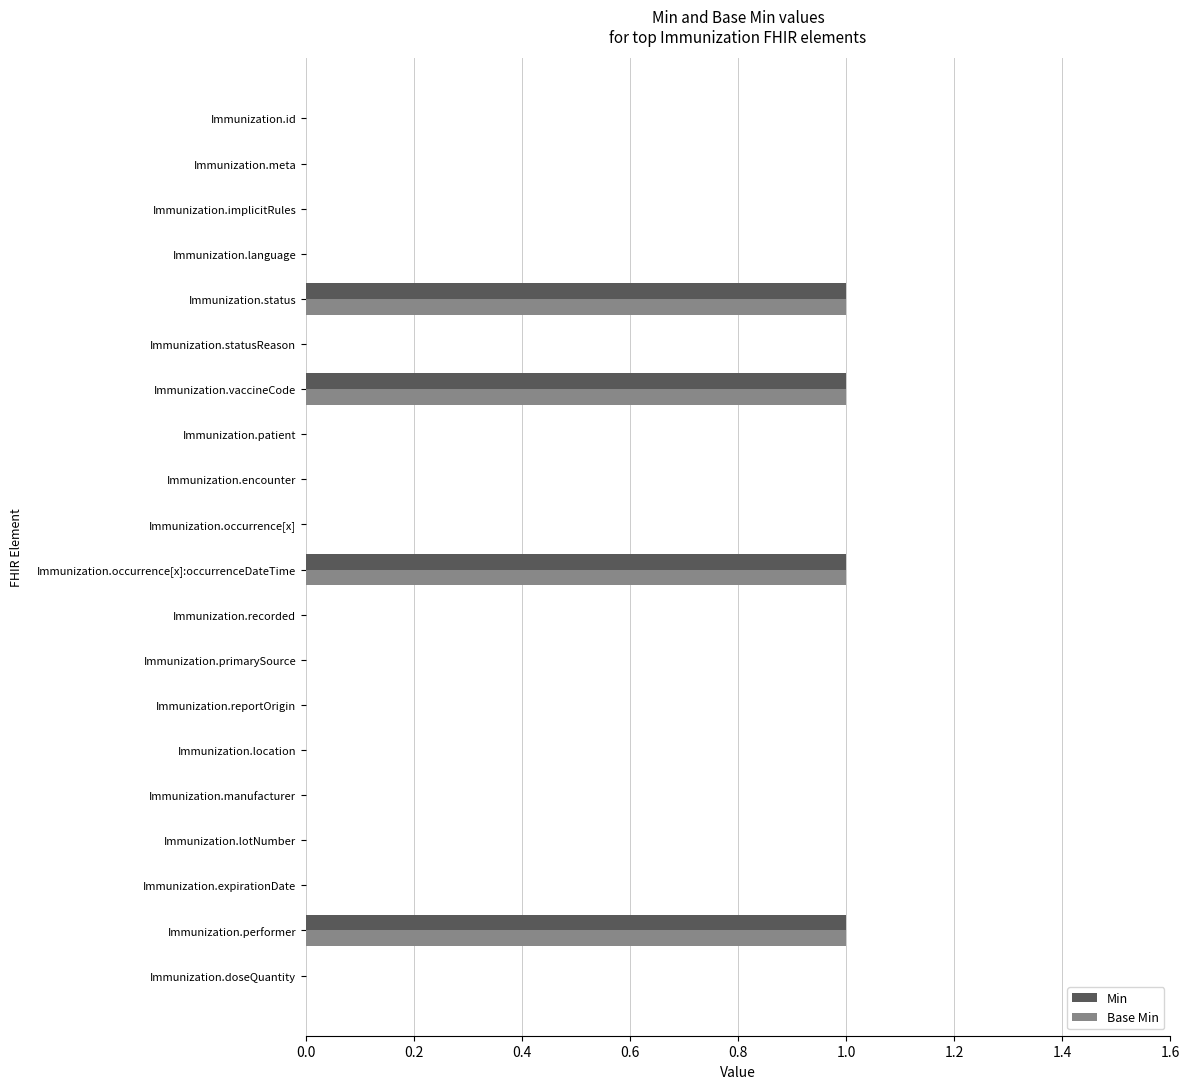

How many distinct data groups are displayed?

2